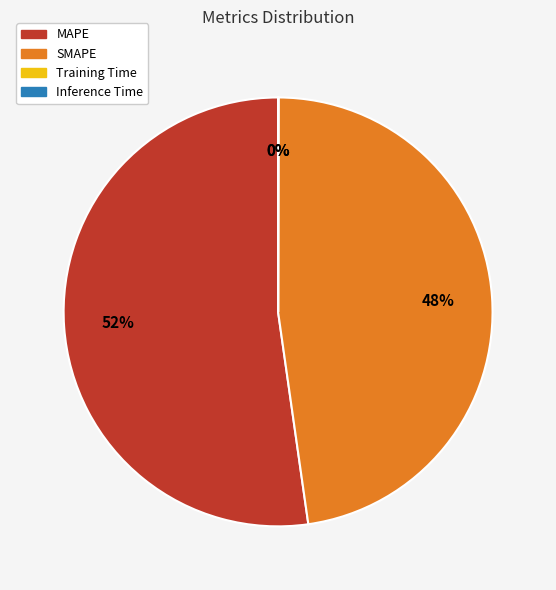

To the nearest percent, what is the difference between the largest and smallest slice percentages?

52%